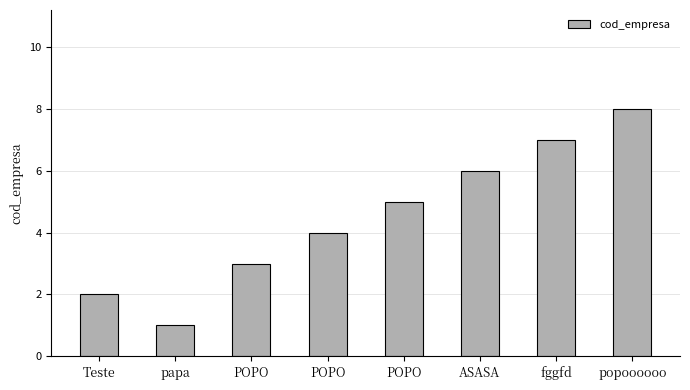

Are the bars grouped side by side (vs. stacked)?

No